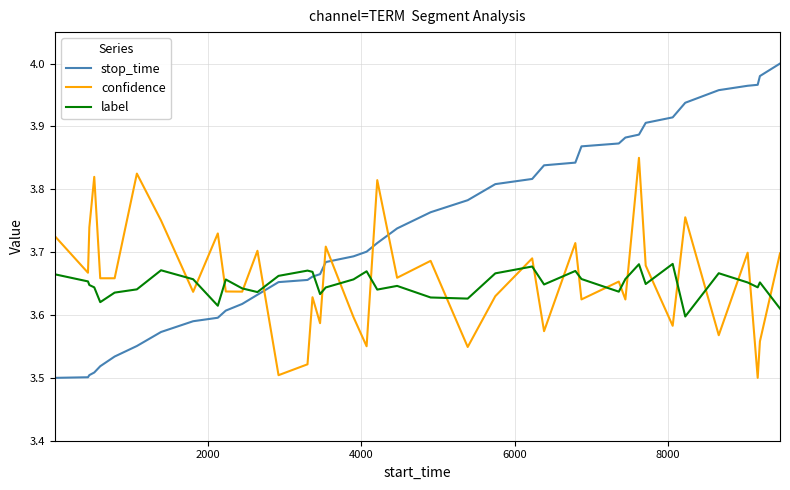

Which series has the largest total across all categories?

stop_time